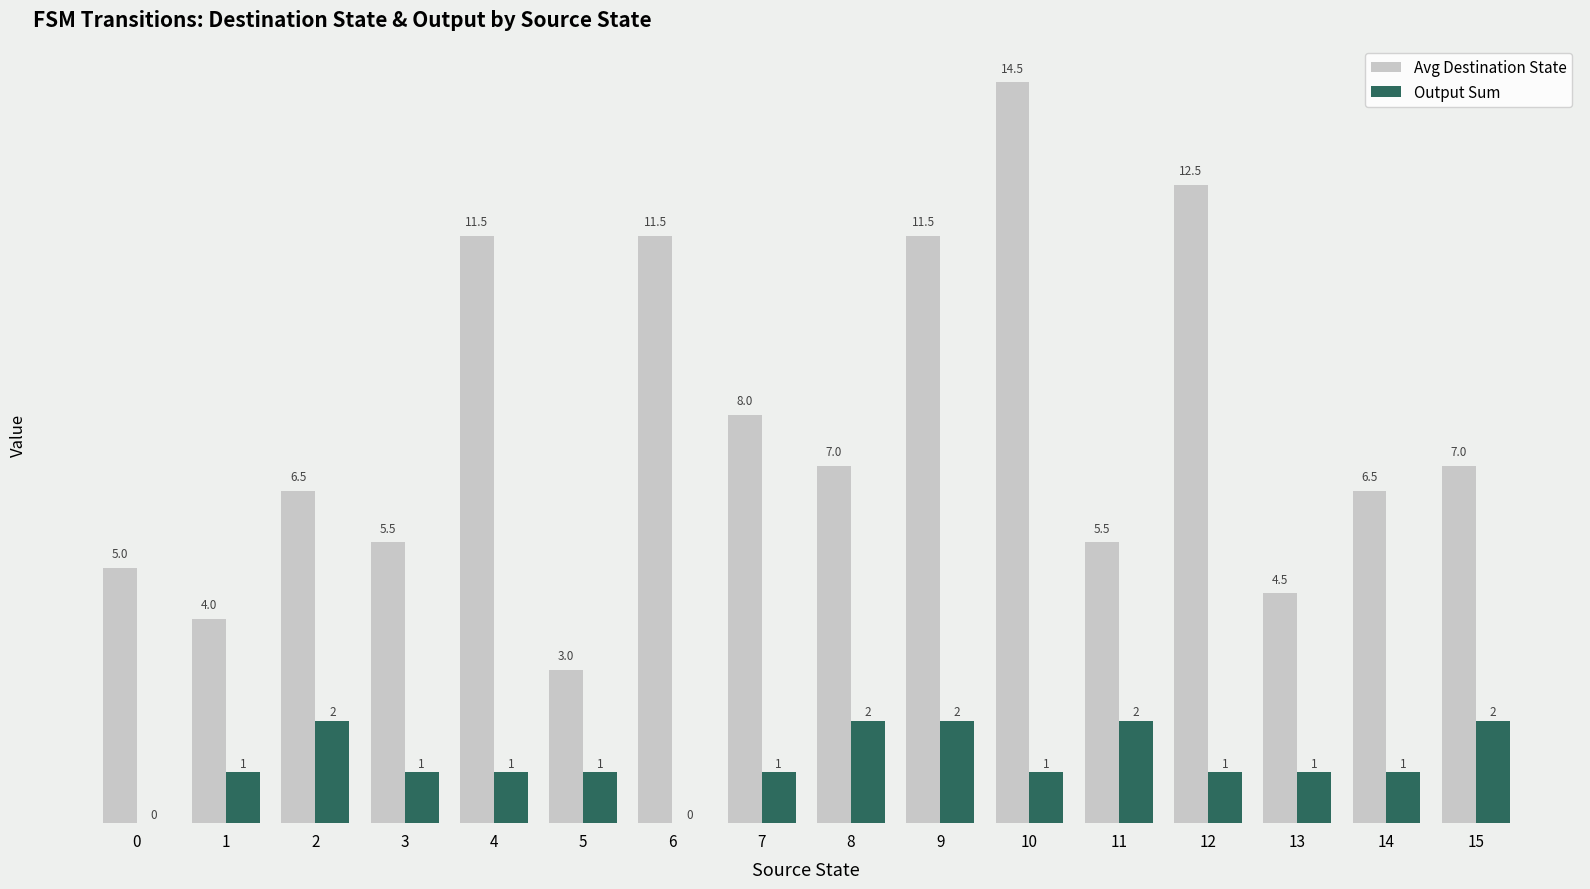

What are all the series names shown in the legend?

Avg Destination State, Output Sum